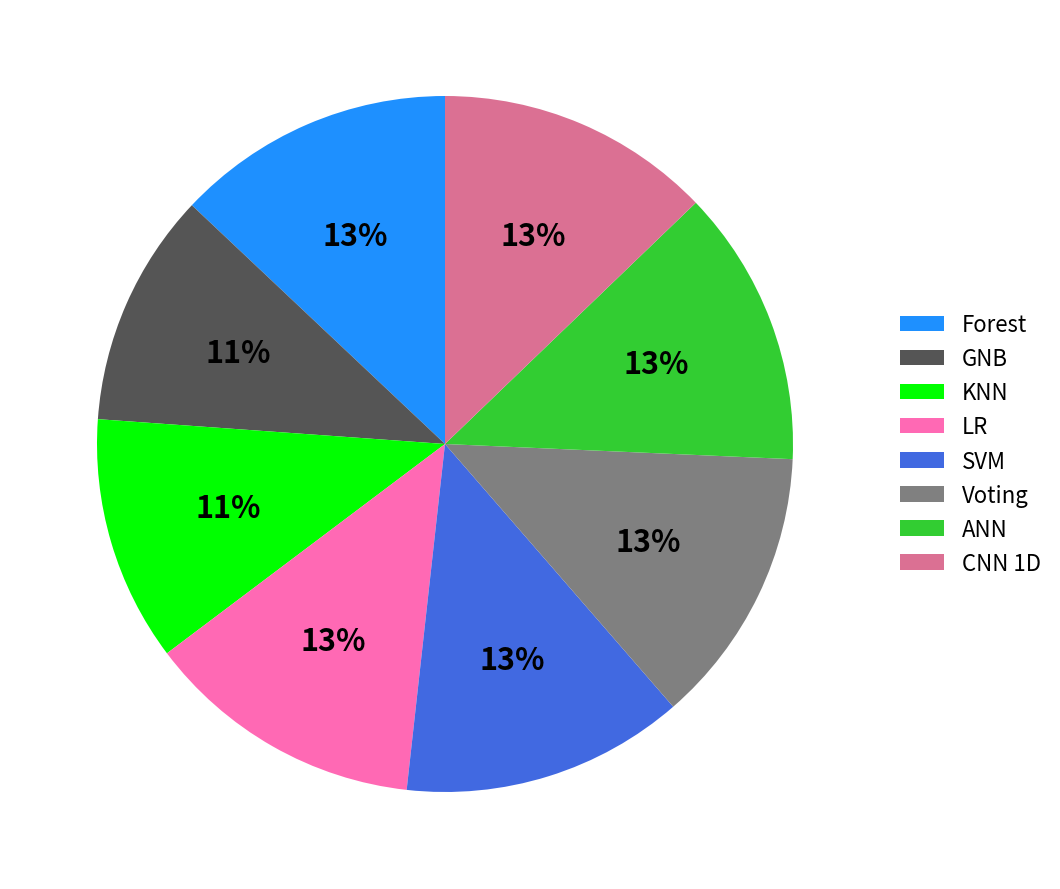

To the nearest percent, what percentage of the pie is ANN?

13%